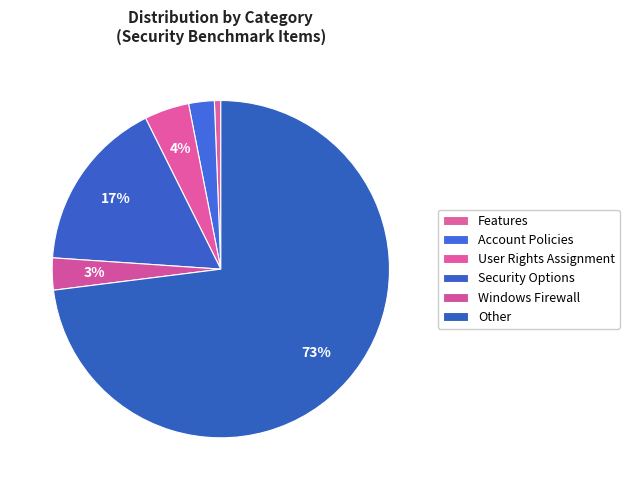

To the nearest percent, what percentage of the pie is Account Policies?

2%